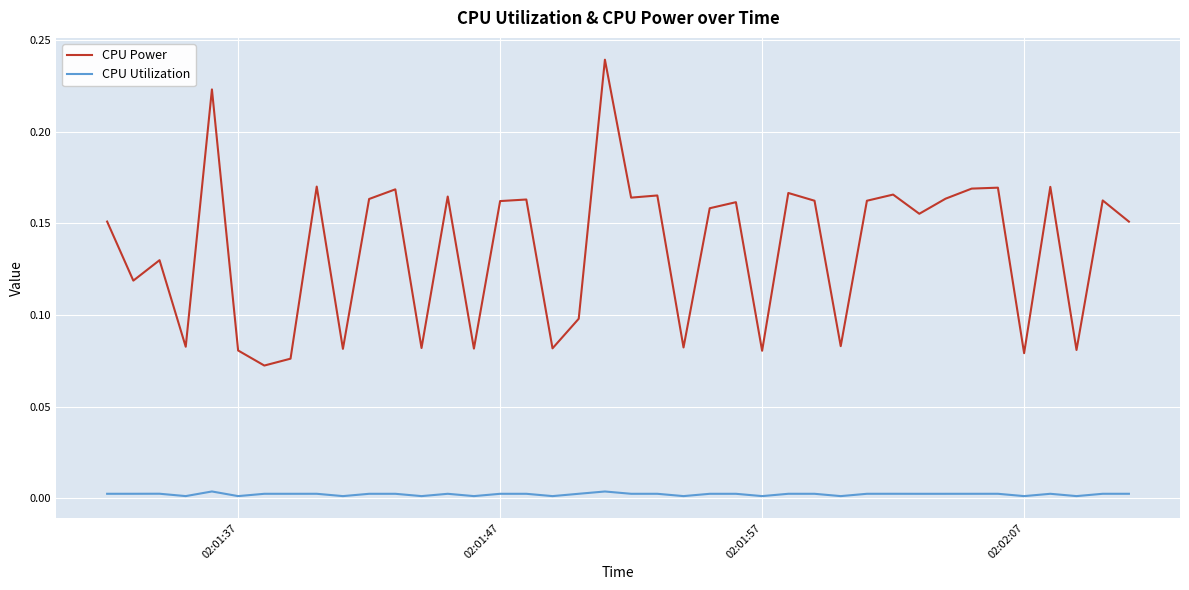

List the series in order of their overall mean, lowest first.

CPU Utilization, CPU Power